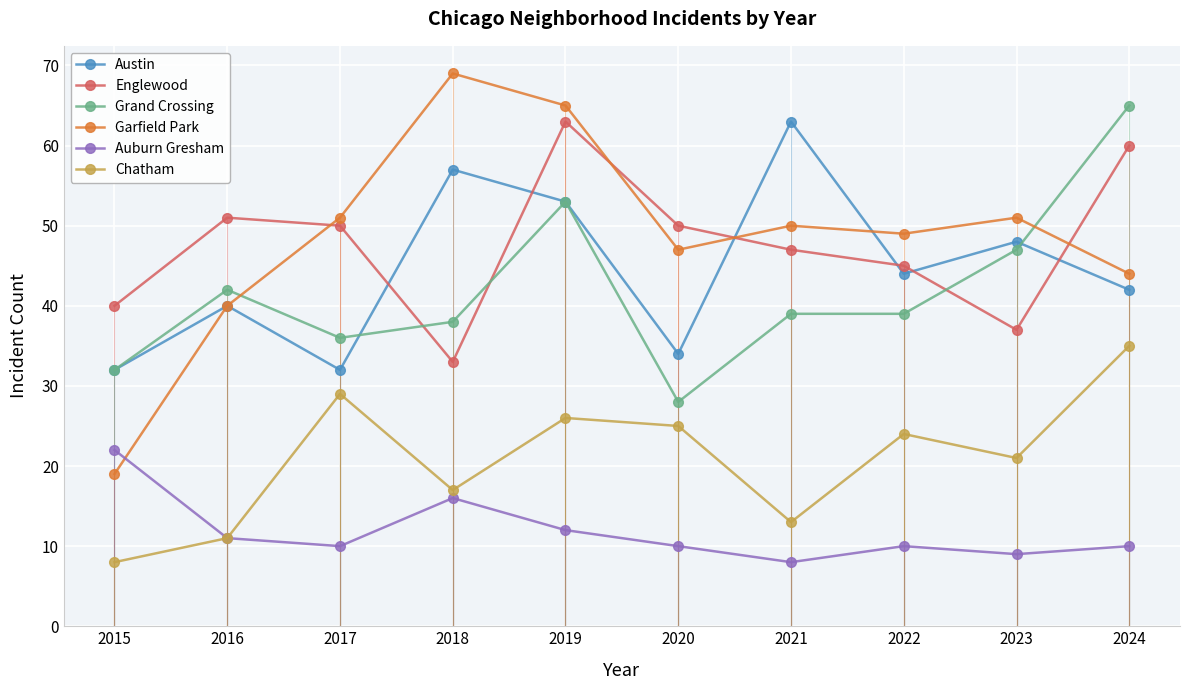

The value of Chatham at 2022 is 33. True or false?

False